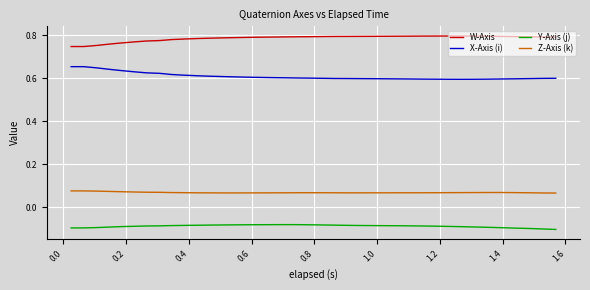

True or false: X-Axis (i) and Z-Axis (k) cross at least once.

False